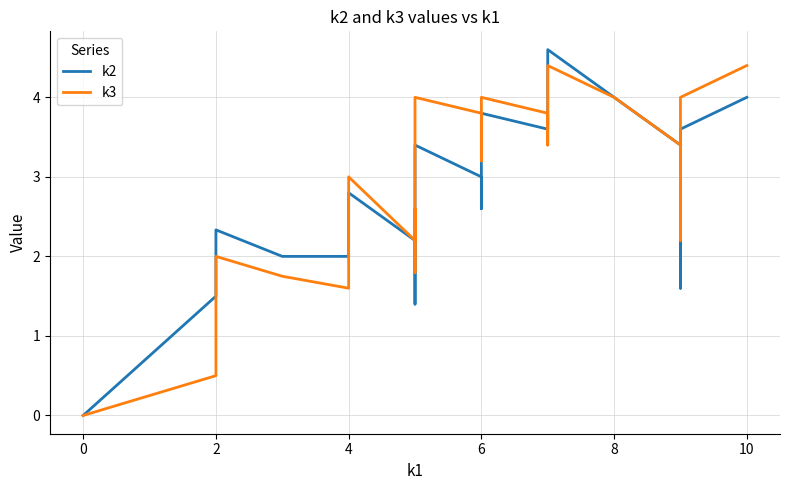

What is the difference between the highest and lowest values at 4?

0.4